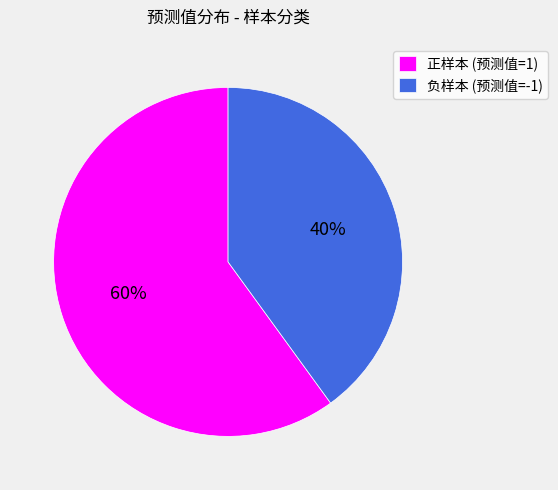

Is it true that 正样本 (预测值=1) is 54% of the pie?

False